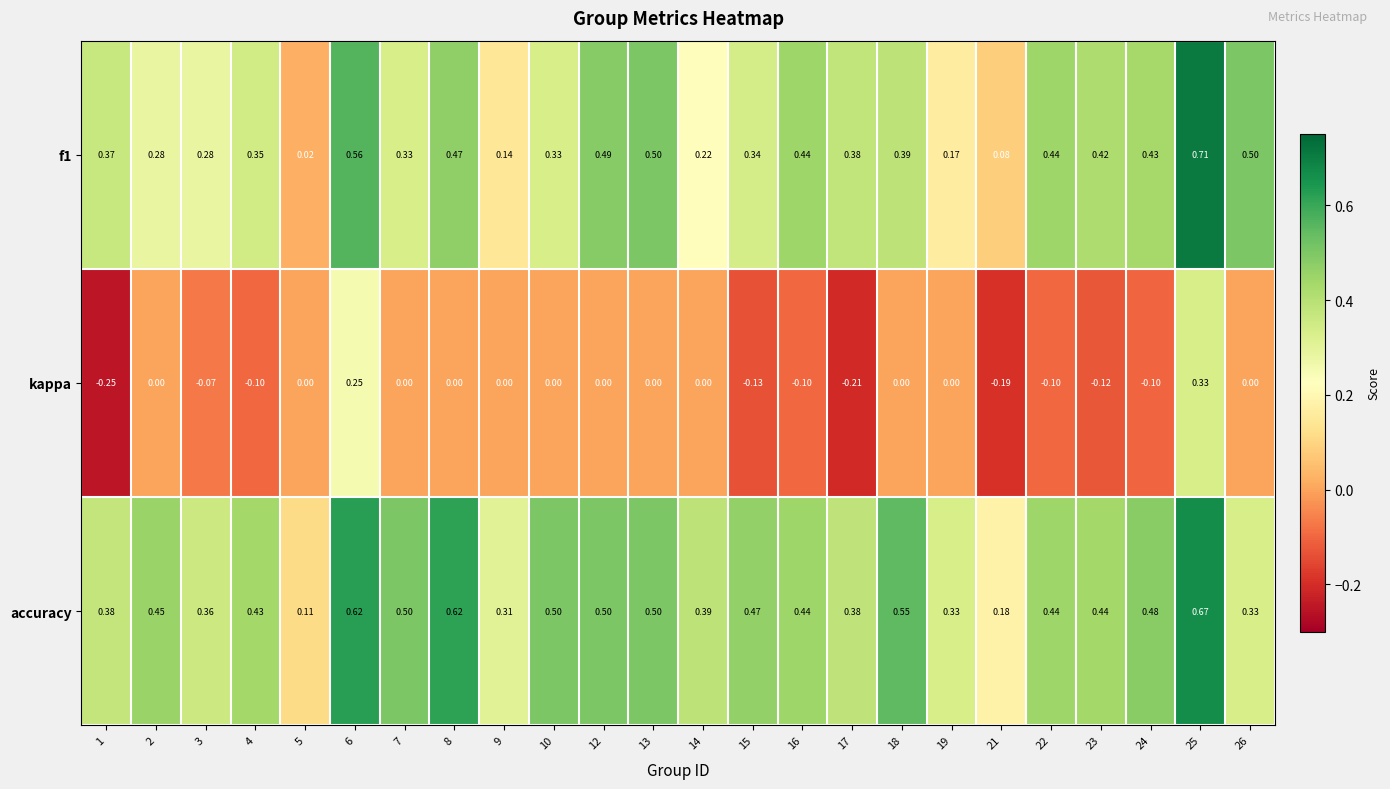

How many distinct data groups are displayed?

3